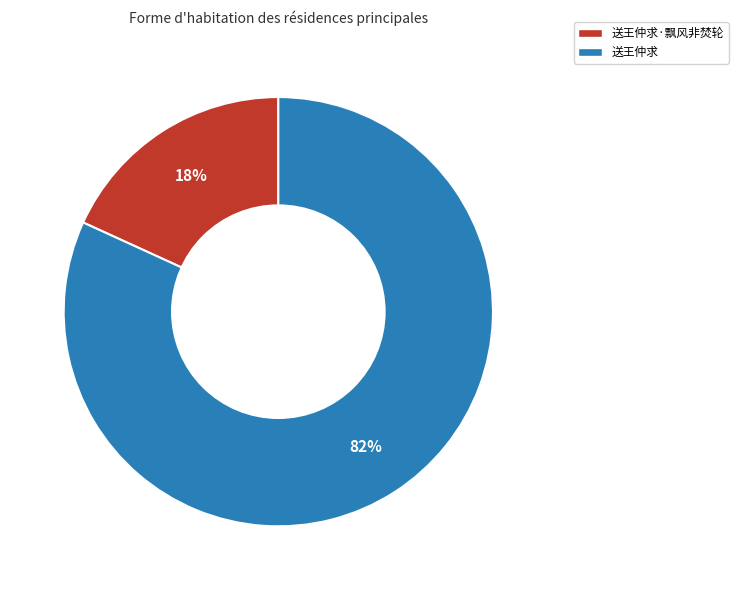

Is there a majority slice in this chart?

Yes